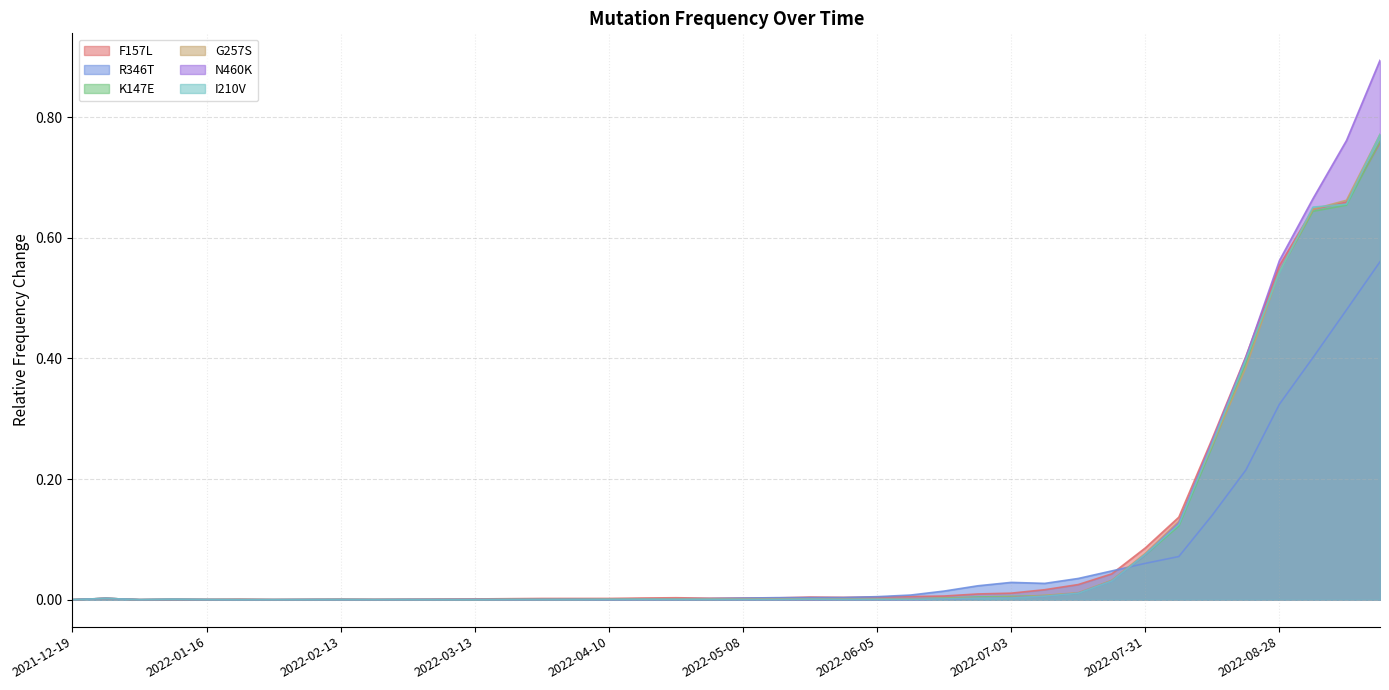

The F157L series shows 0.0 at 2022-04-10. True or false?

True